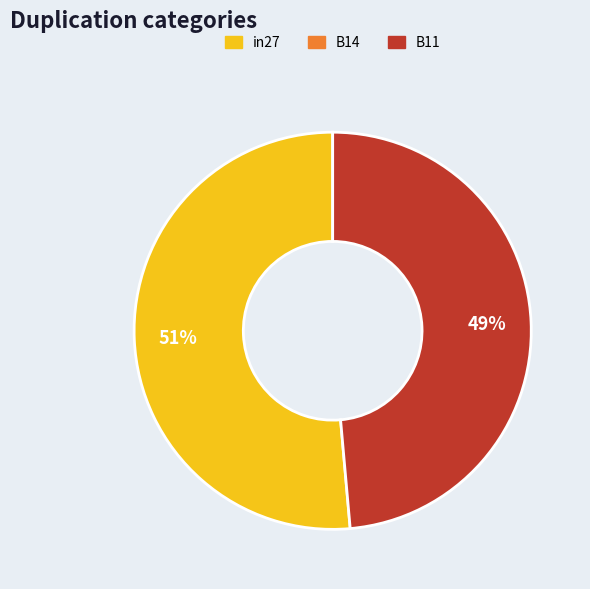

To the nearest percent, what is the average slice percentage?

50%